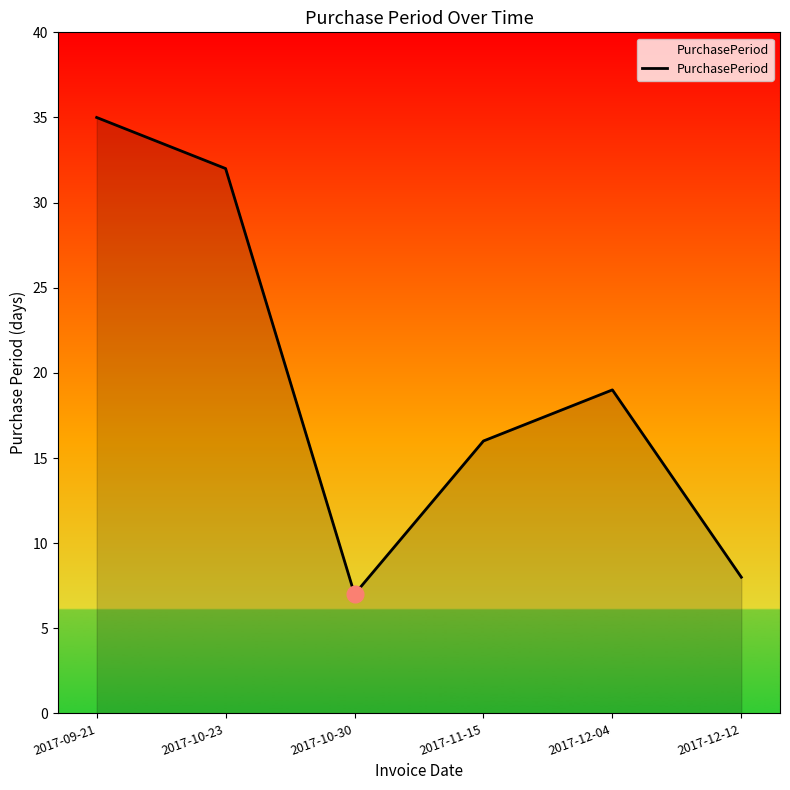

The value at 2017-09-21 is 12. True or false?

False